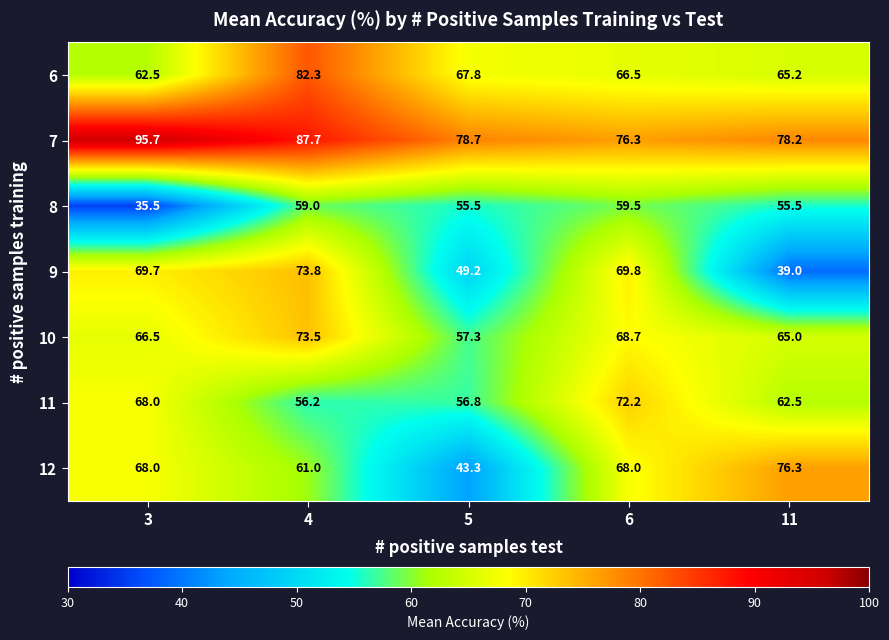

Which series has the largest total across all categories?

7